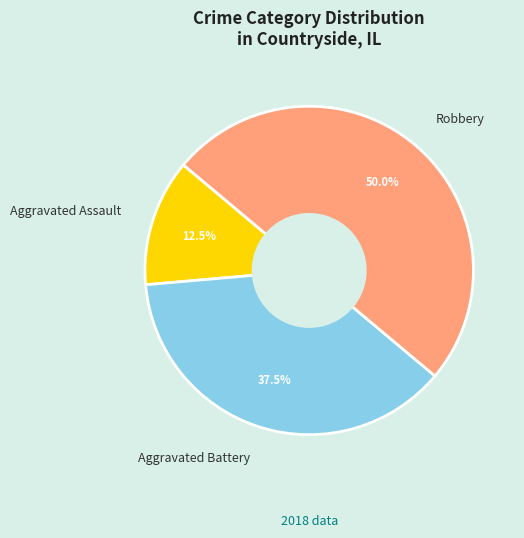

Rank the categories by value from highest to lowest.

Robbery, Aggravated Battery, Aggravated Assault